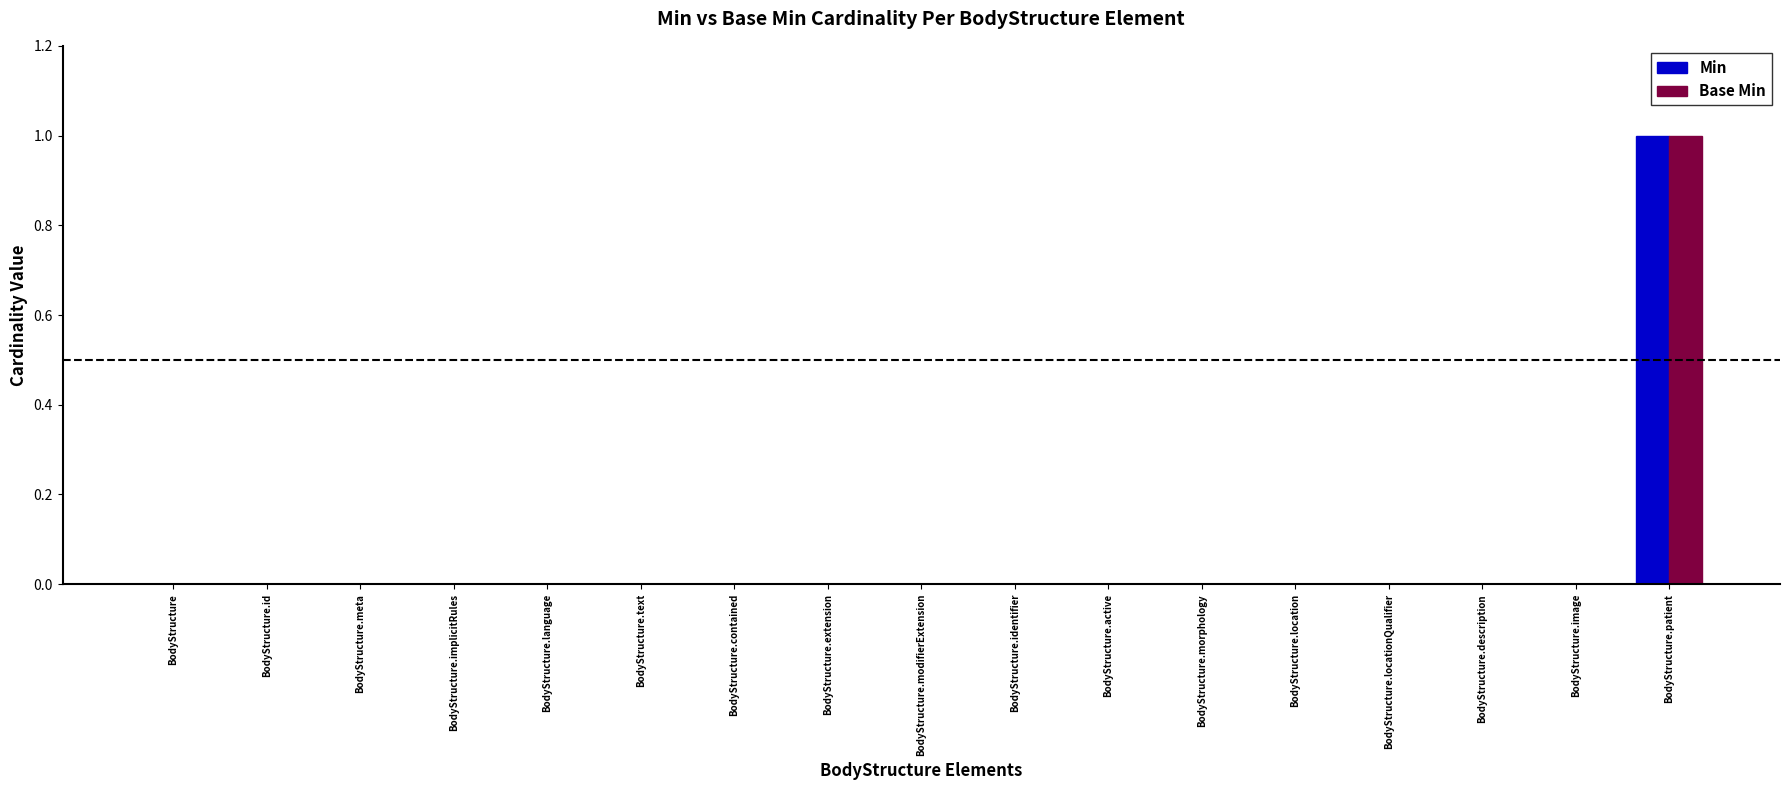

Does the chart contain stacked bars?

No